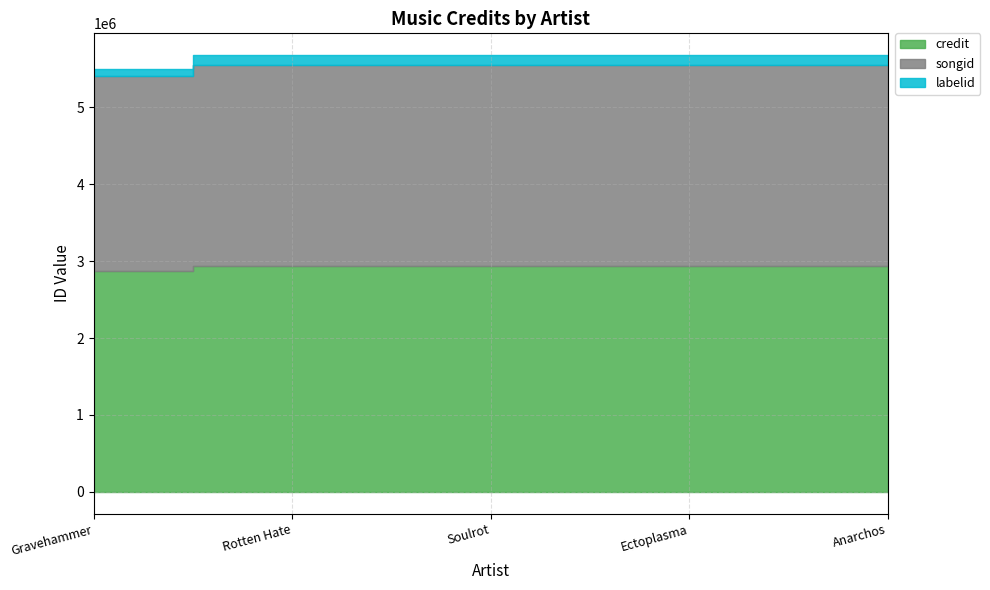

True or false: songid has more than 0 points higher than both neighbors.

False